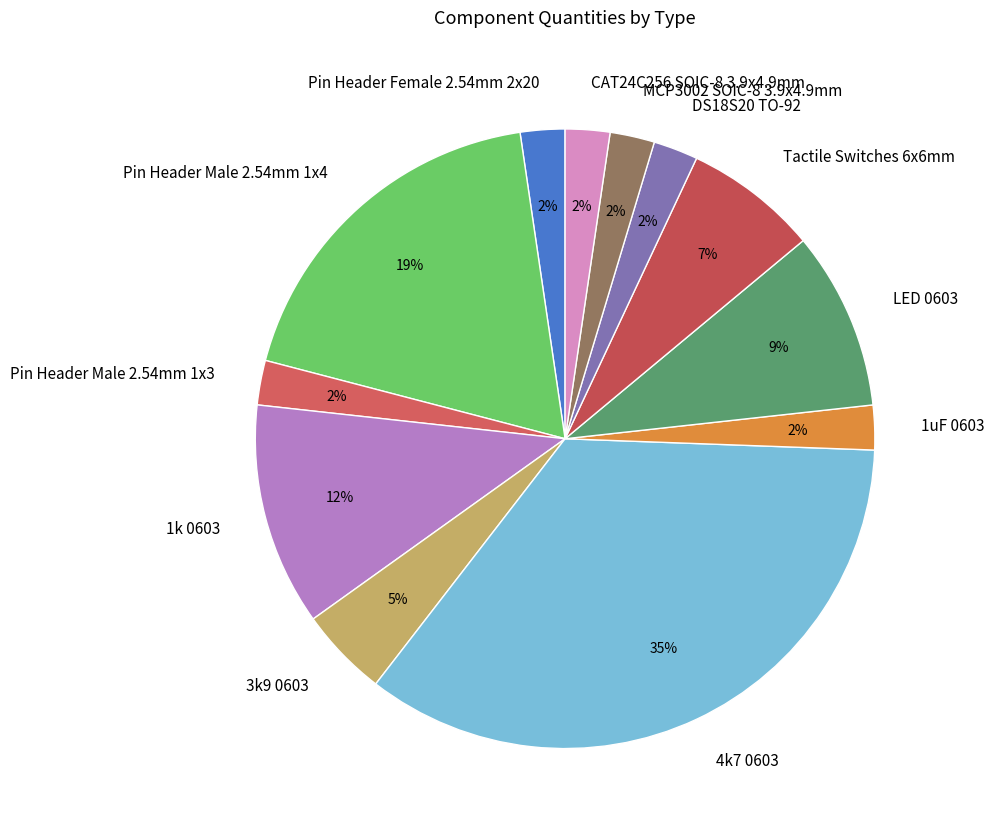

Which slice is the largest?

4k7 0603